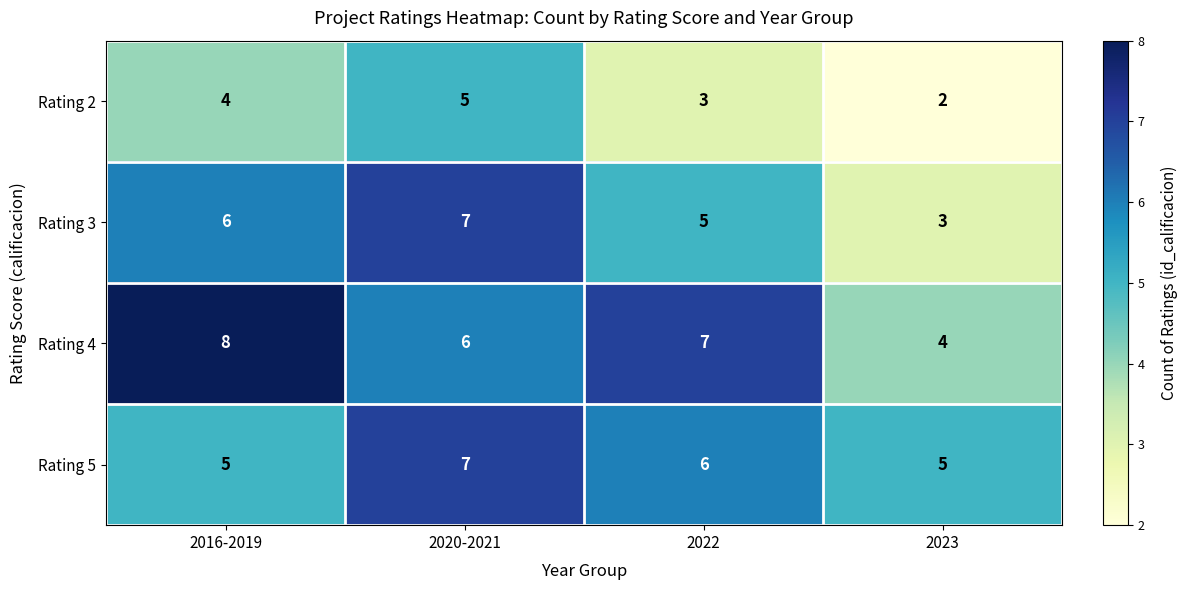

What is the spread (max minus min) of values at 2016-2019?

4